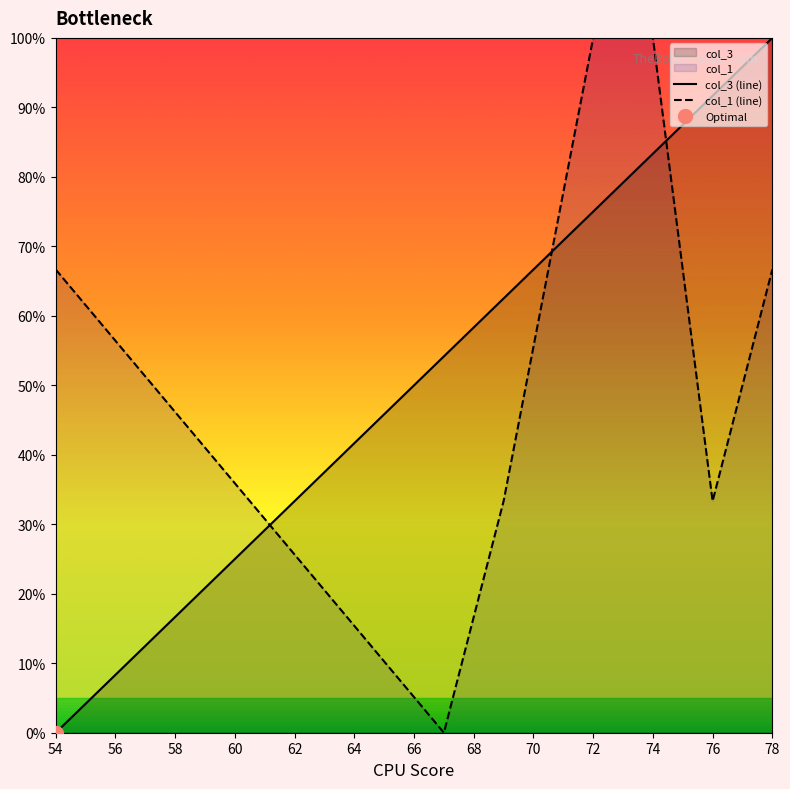

Which series has the widest spread of values?

col_3